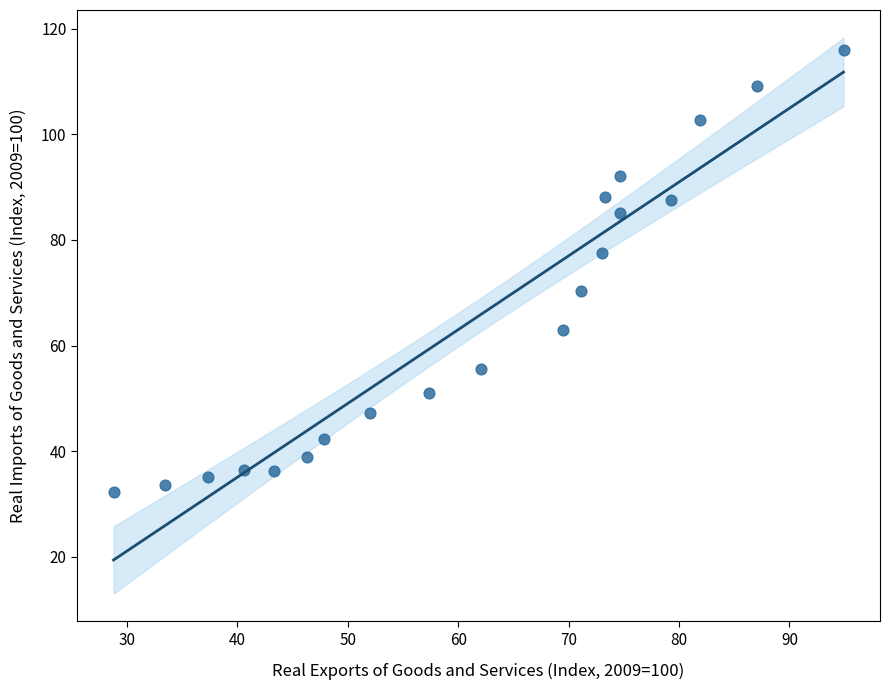

What is the range of Y values (max minus min)?

83.7